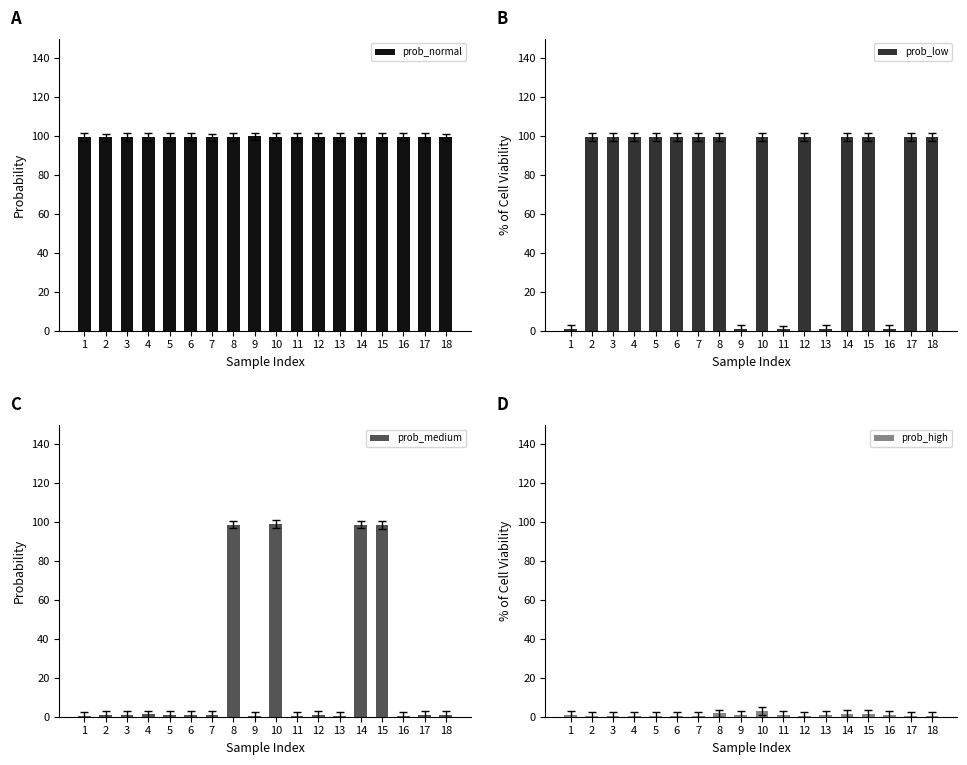

At which category is the sum across all series the highest?

10